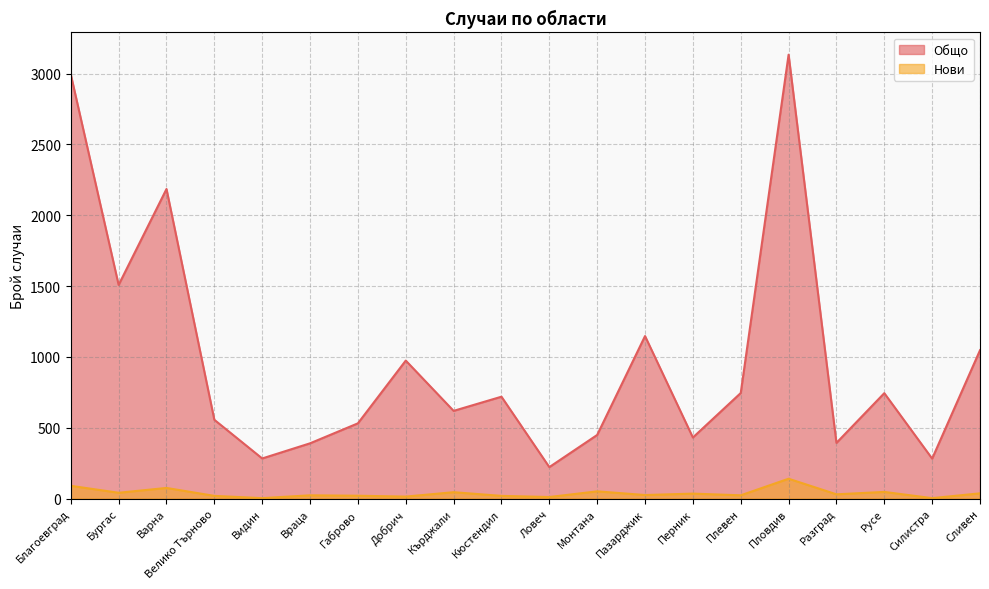

Reading left to right, extract all data points from this chart.

Общо: 2994	1508	2185	556	283	390	531	974	619	719	222	449	1147	431	745	3133	393	744	282	1047
Нови: 90	41	75	19	3	23	20	14	45	19	11	51	25	35	23	140	30	47	3	37